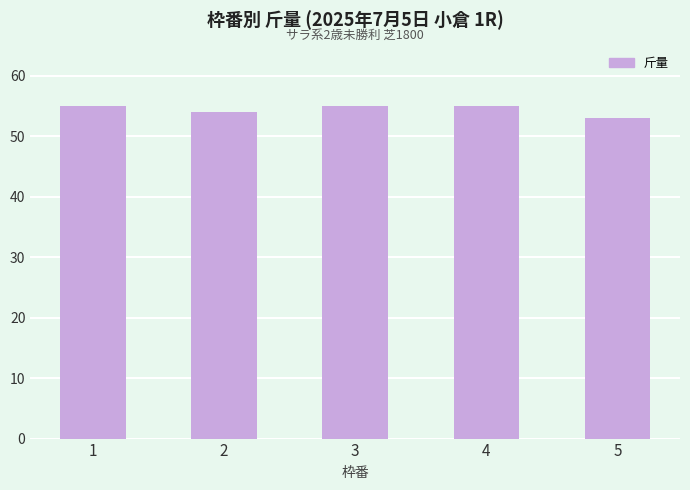

True or false: the data shows 54 at 2.

True